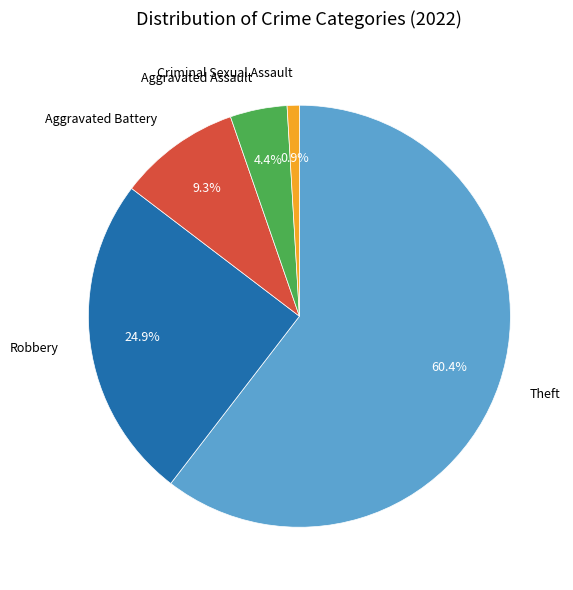

What portion of the pie excludes Aggravated Battery?

90.7%